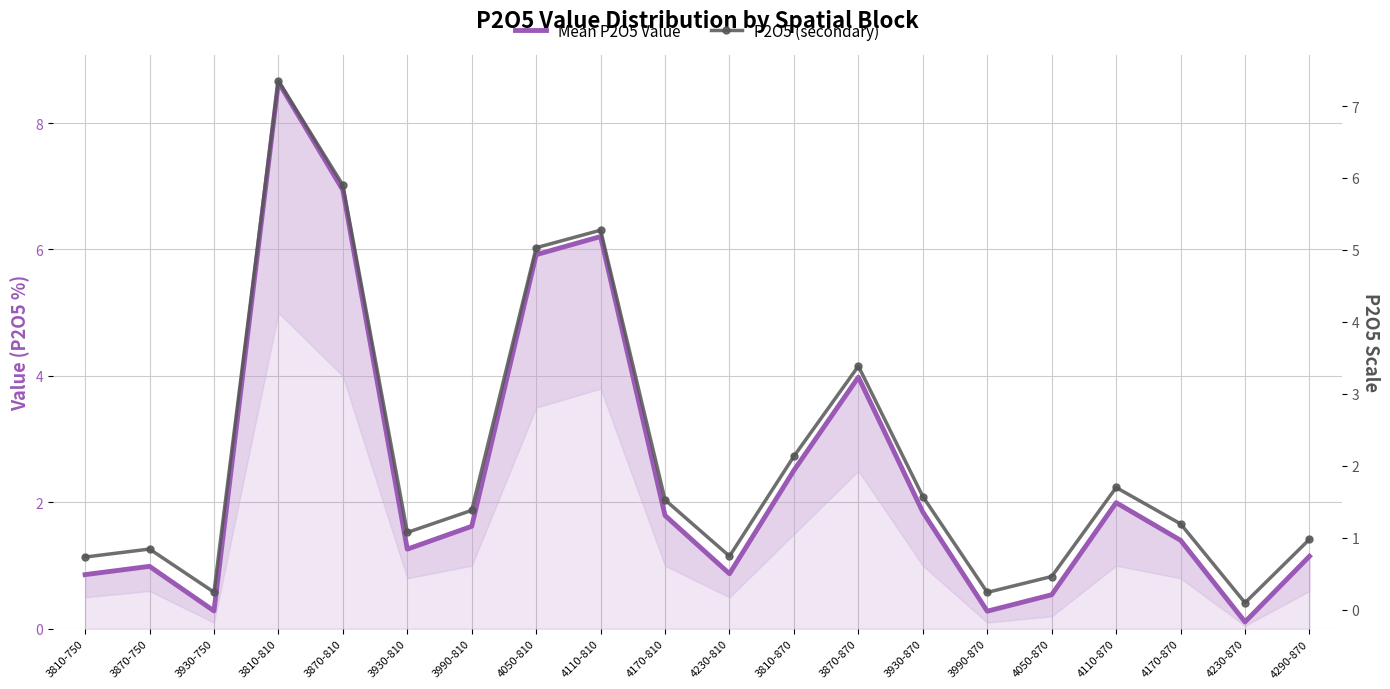

At which label is Mean P2O5 Value closest to 4?

3870-870